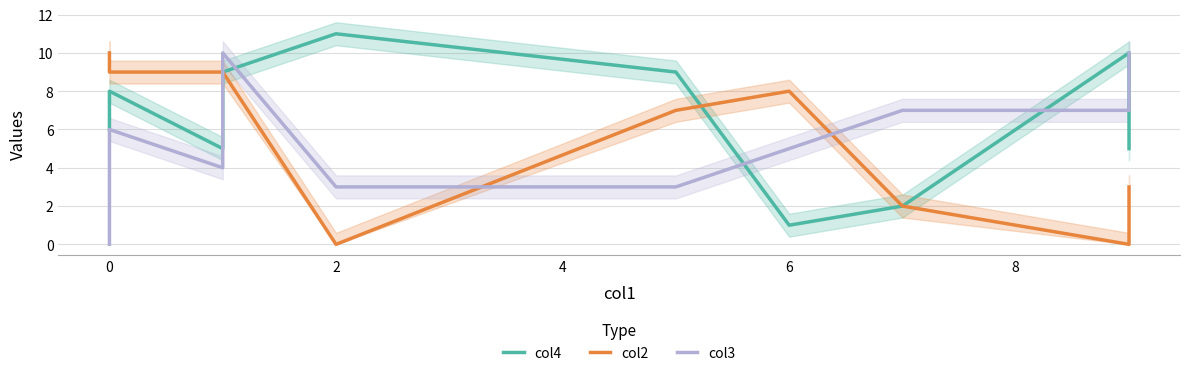

True or false: col2 and col3 cross at least once.

True